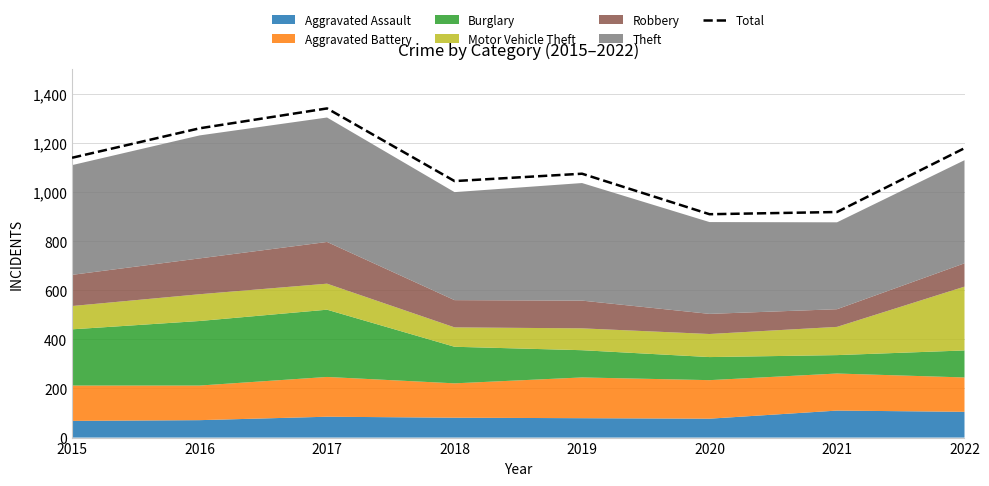

What is the smallest value displayed?

910